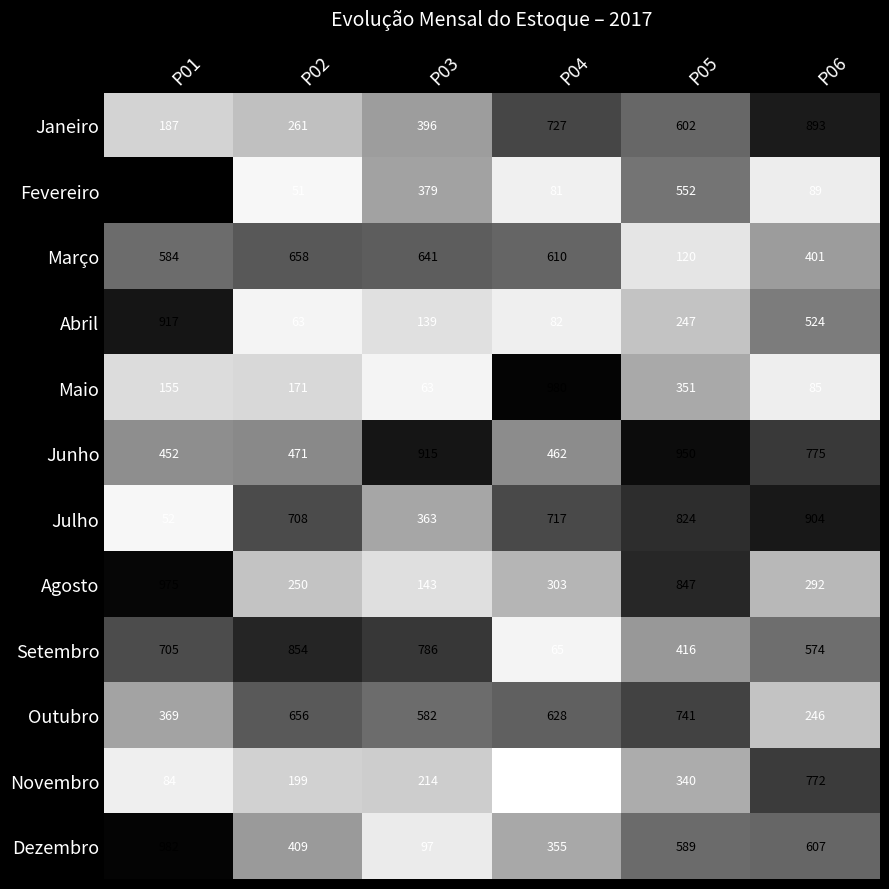

Which series has the largest range (max minus min)?

Fevereiro